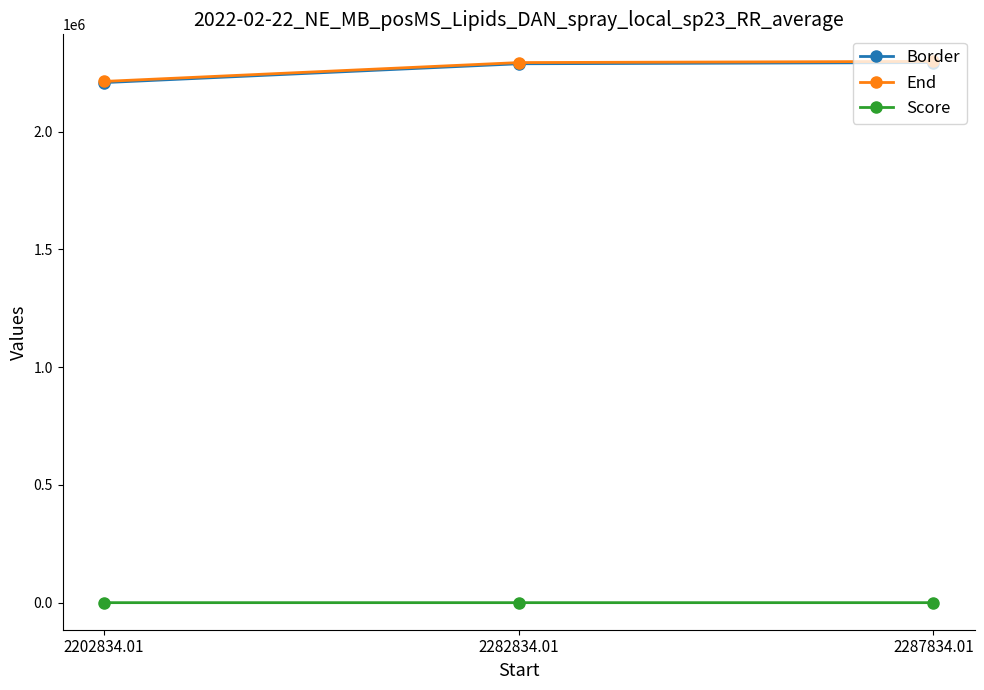

Where does the End series first go above 2292834?

2282834.01